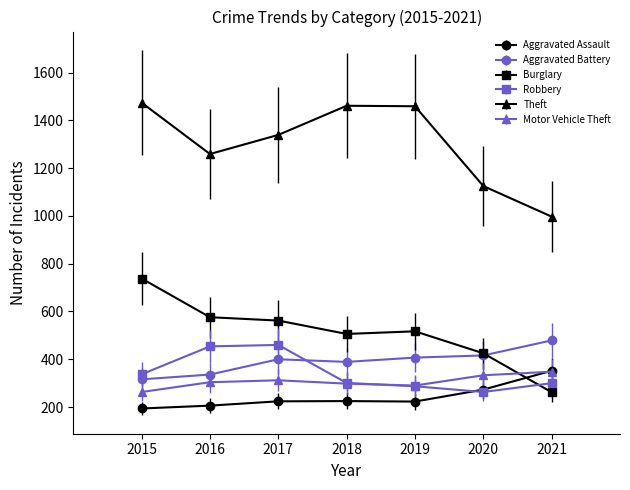

The value of Motor Vehicle Theft at 2016 is 76. True or false?

False